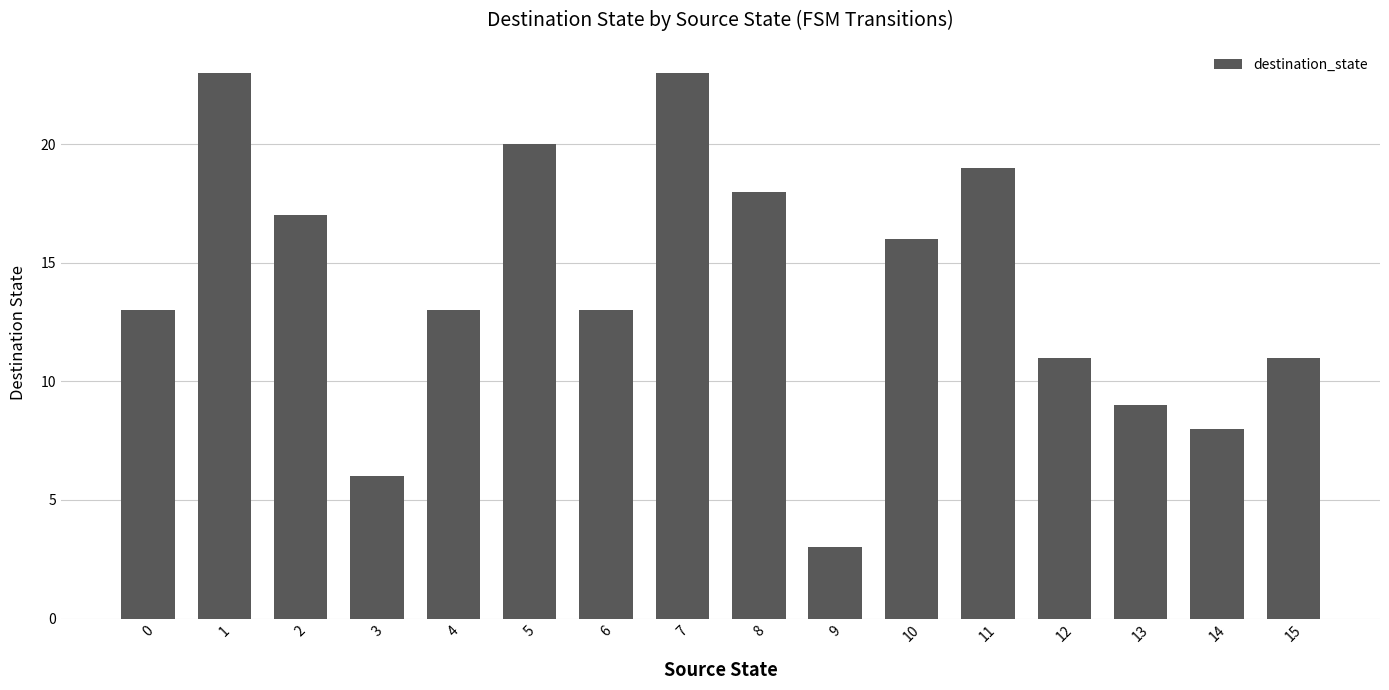

True or false: the data shows 17 at 2.

True